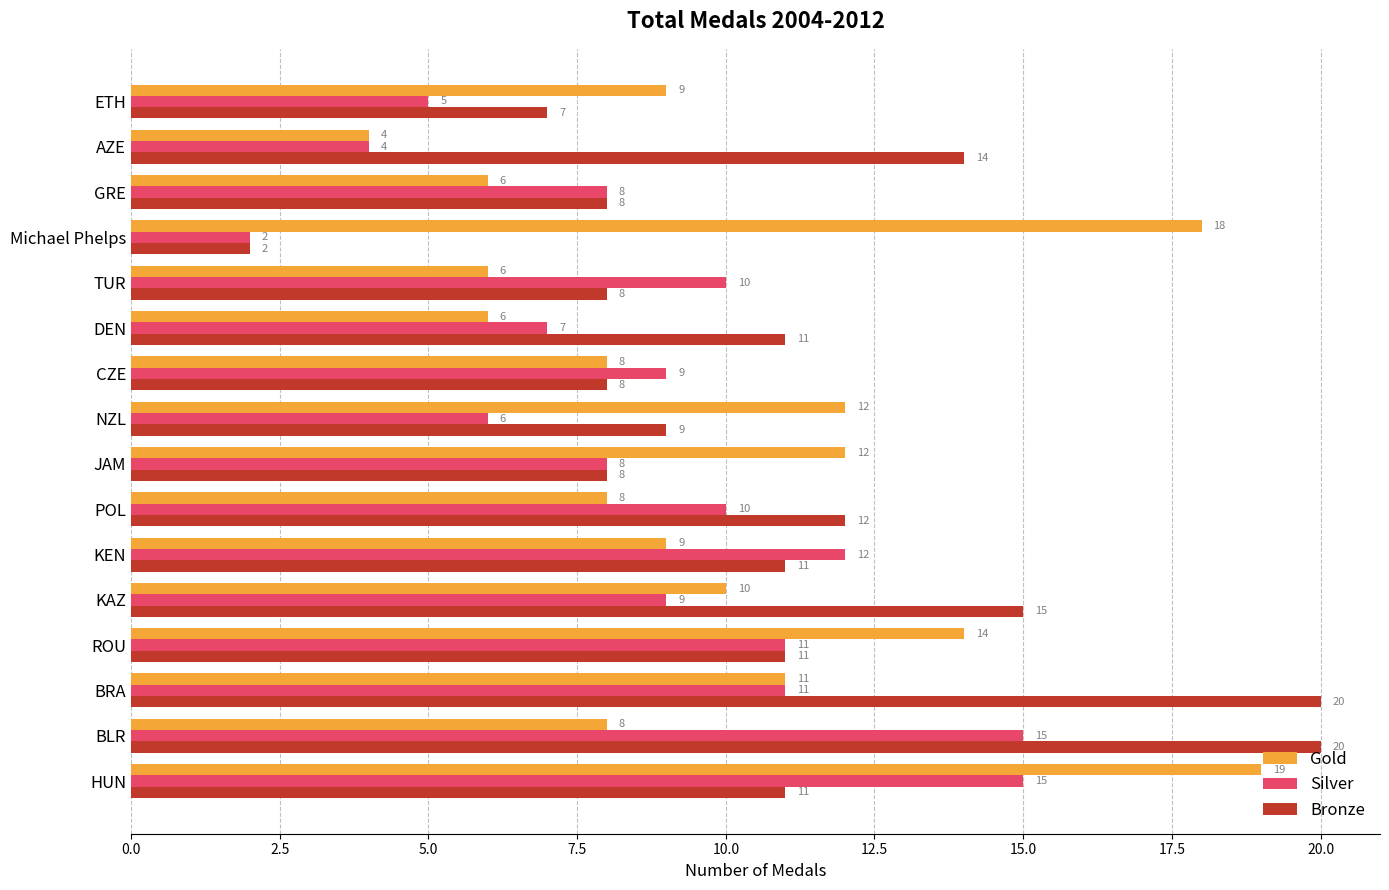

Which series changed the most between CZE and GRE?

Gold